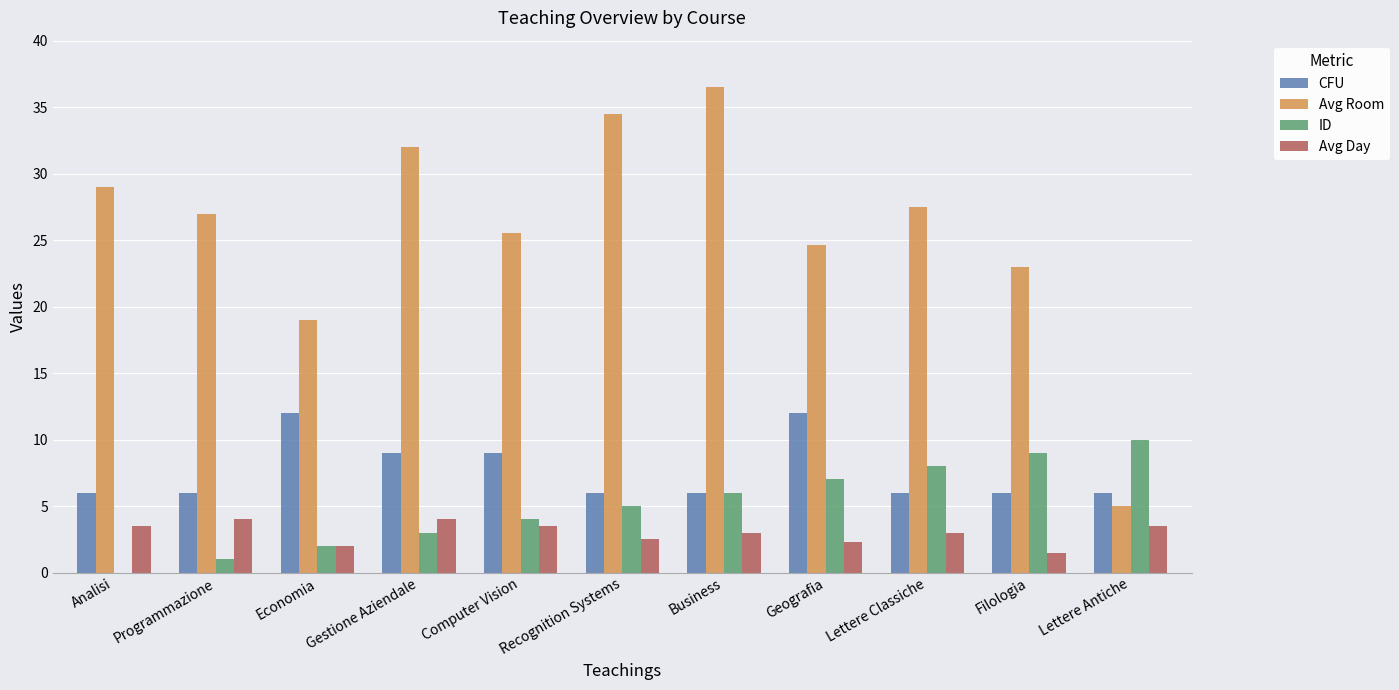

What is the sum of the ID values at Lettere Antiche and Filologia?

19.0